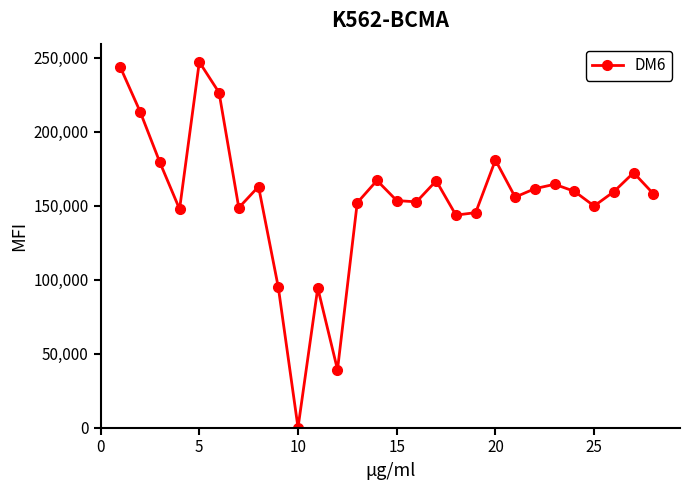

What is the difference between the maximum and minimum values?

247109.4